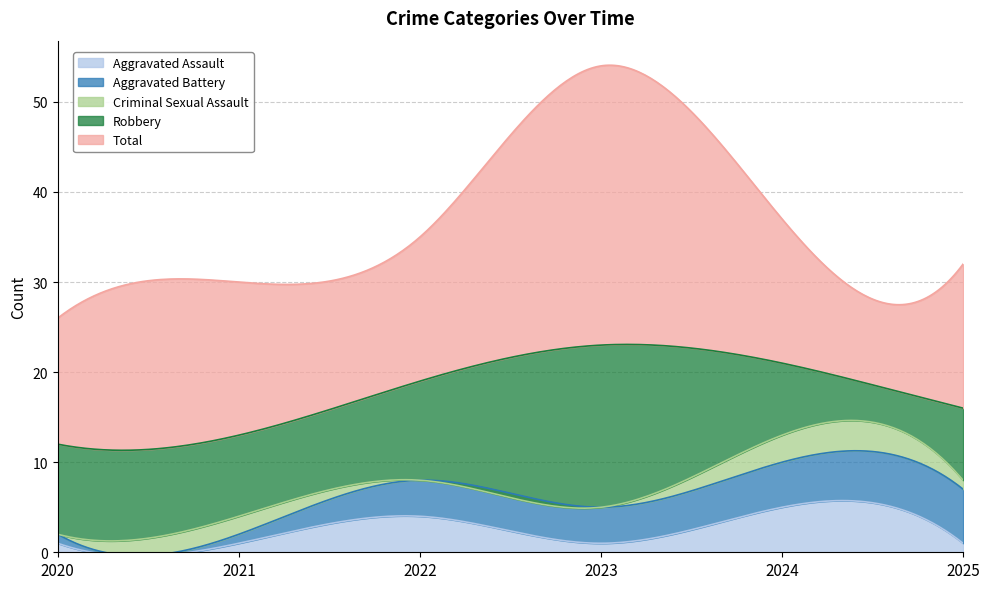

What are all the series names shown in the legend?

Aggravated Assault, Aggravated Battery, Criminal Sexual Assault, Robbery, Total